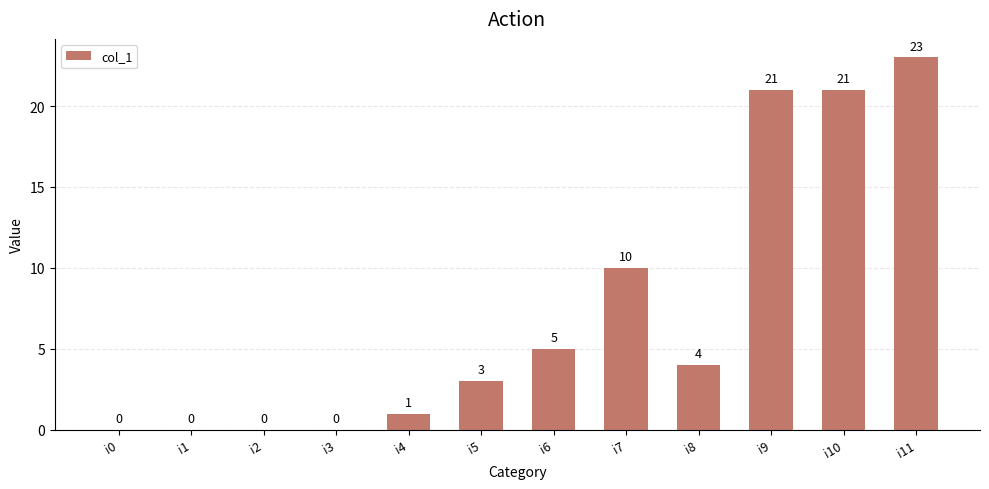

Between i0 and i9, which is larger?

i9